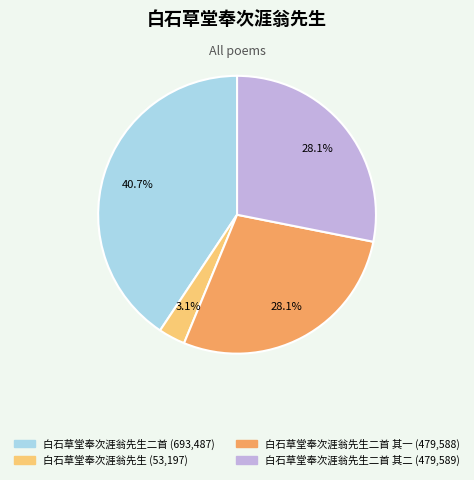

Does any single category account for the majority?

No